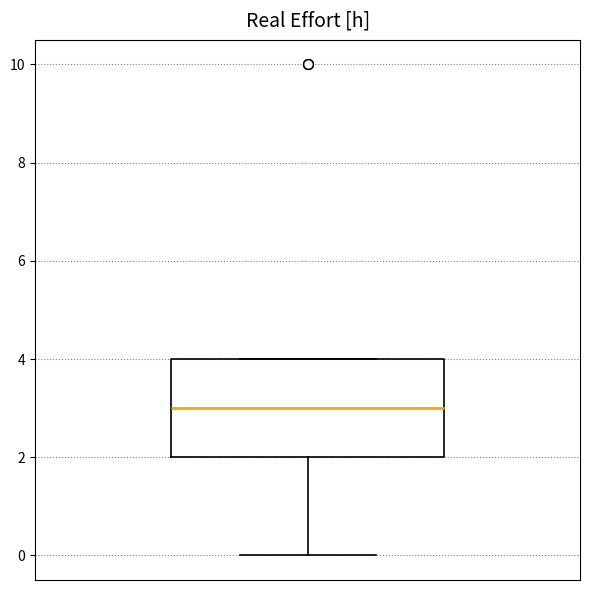

Read this box plot against the y-axis: the position of the median line, the range covered by the box, and the ends of both whiskers. The values are not printed on the chart, so give them approximately, as read against the axis.

median 3, box 2 to 4, whiskers 0 to 4